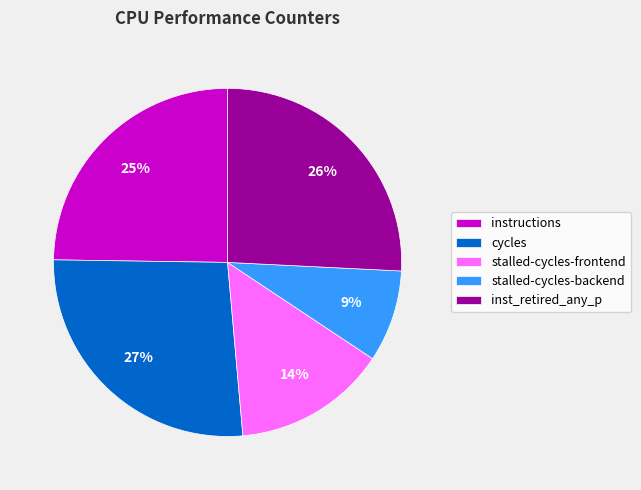

Rank the categories by value from lowest to highest.

stalled-cycles-backend, stalled-cycles-frontend, instructions, inst_retired_any_p, cycles